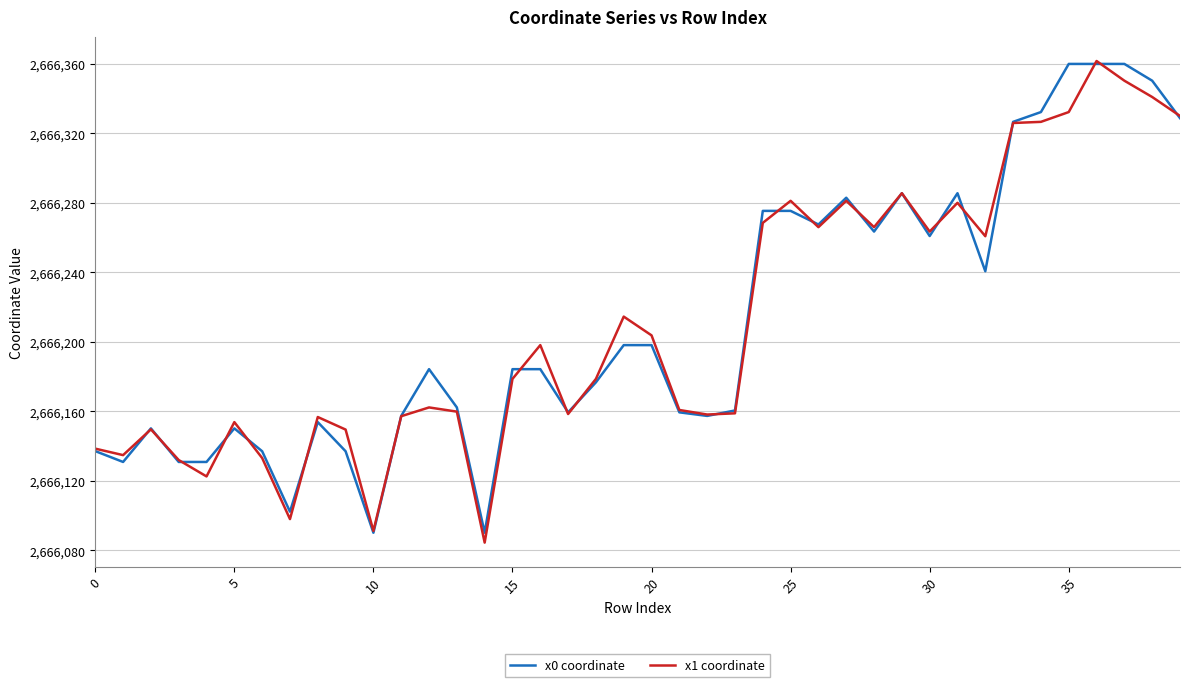

Which series has the largest total across all categories?

x0 coordinate